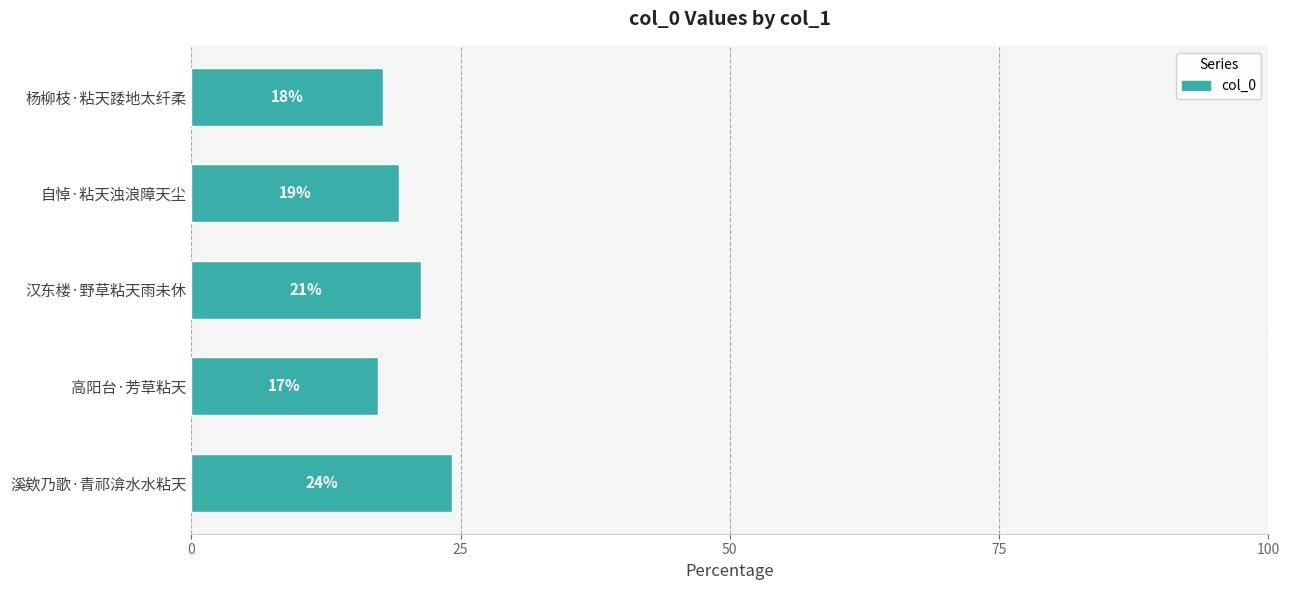

How many bars are there in total?

5